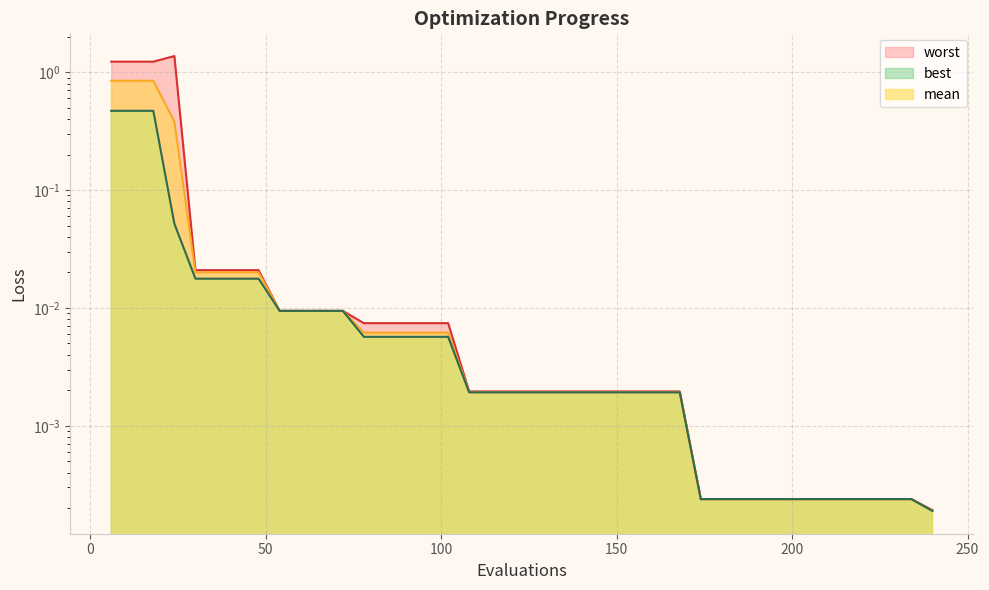

True or false: mean and worst intersect in this chart.

False